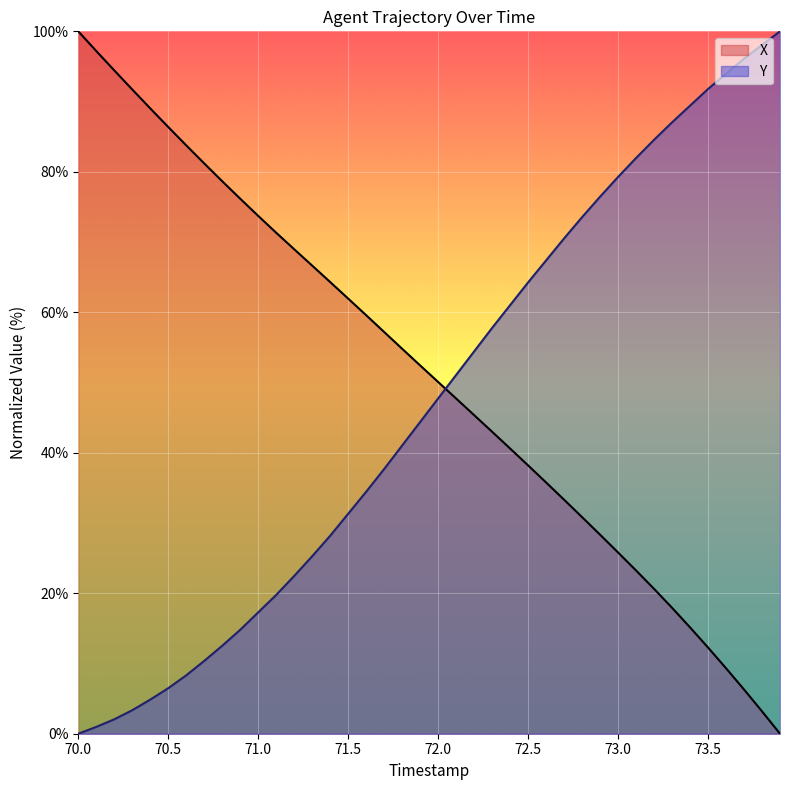

What is the difference between the X values at 71.0 and 72.5?

35.5